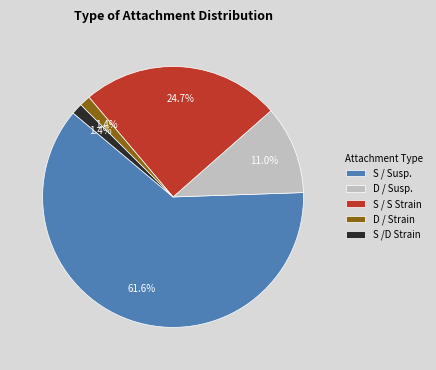

How much of the chart is everything except D / Susp.?

89.0%